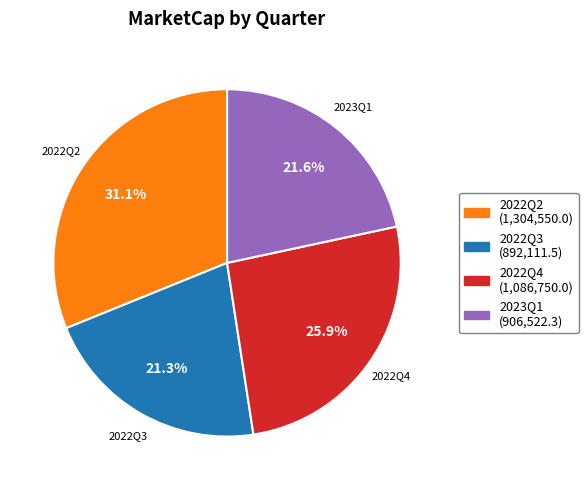

Does any single category account for the majority?

No